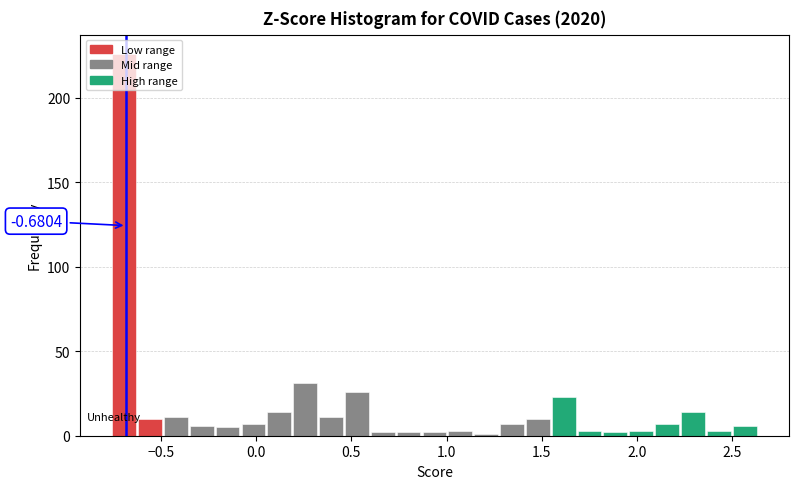

Read against the x-axis, roughly where is the centre of the tallest bar?

-0.70